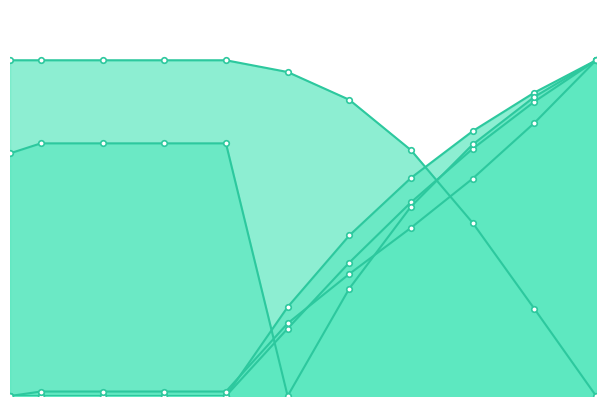

At how many categories does at least one series exceed 0?

11